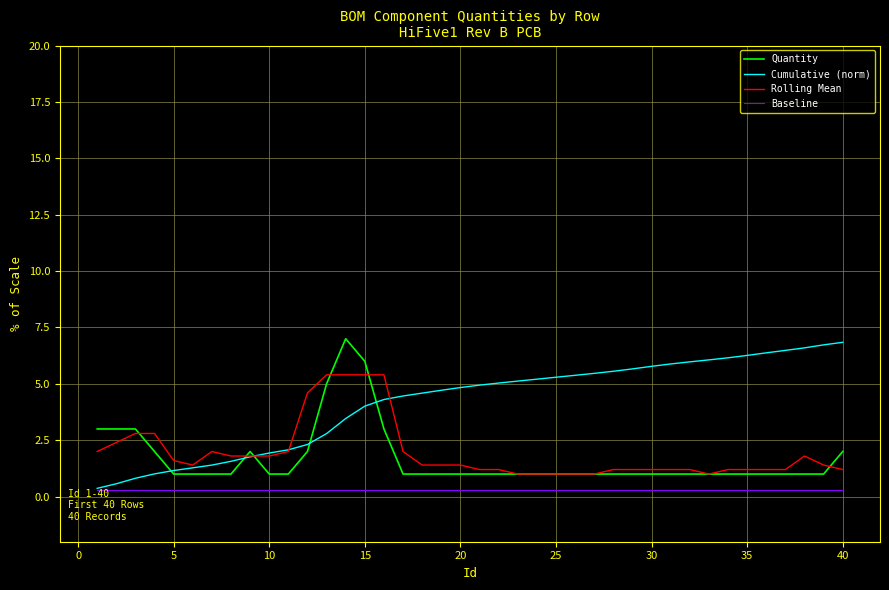

Which series has the largest total across all categories?

Cumulative (norm)